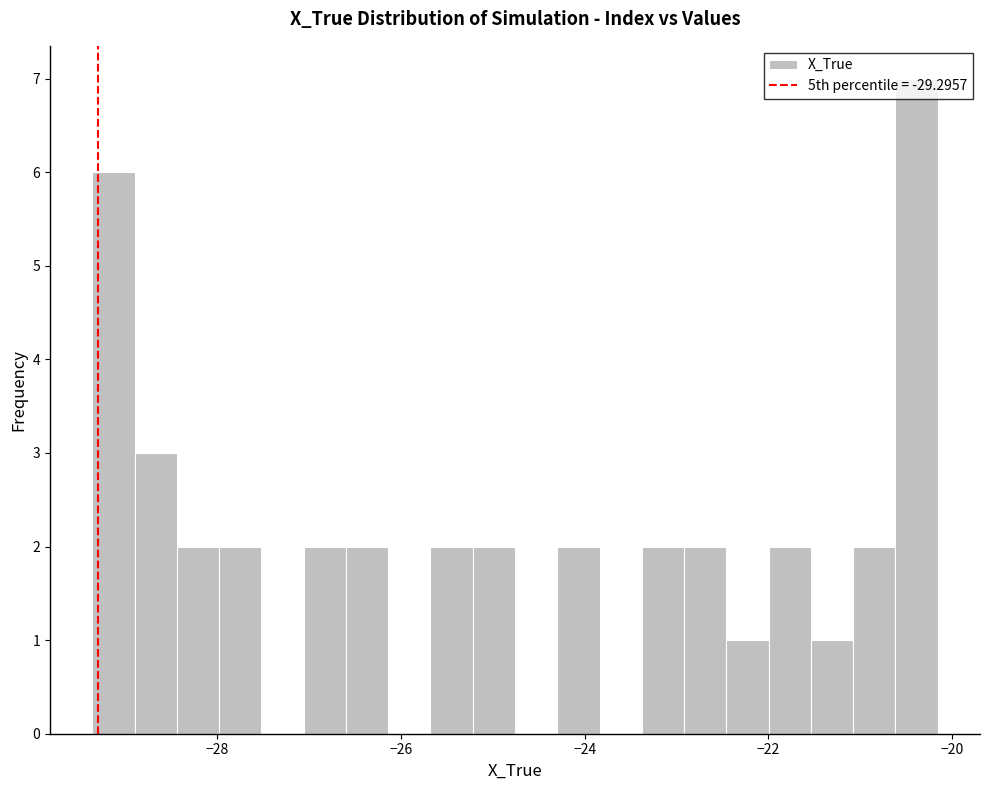

Read against the x-axis, roughly where is the centre of the tallest bar?

-20.4